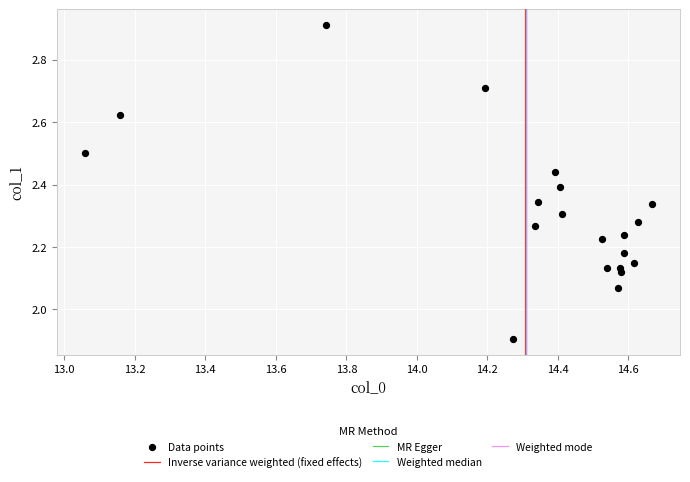

What is the range of X values (max minus min)?

1.6